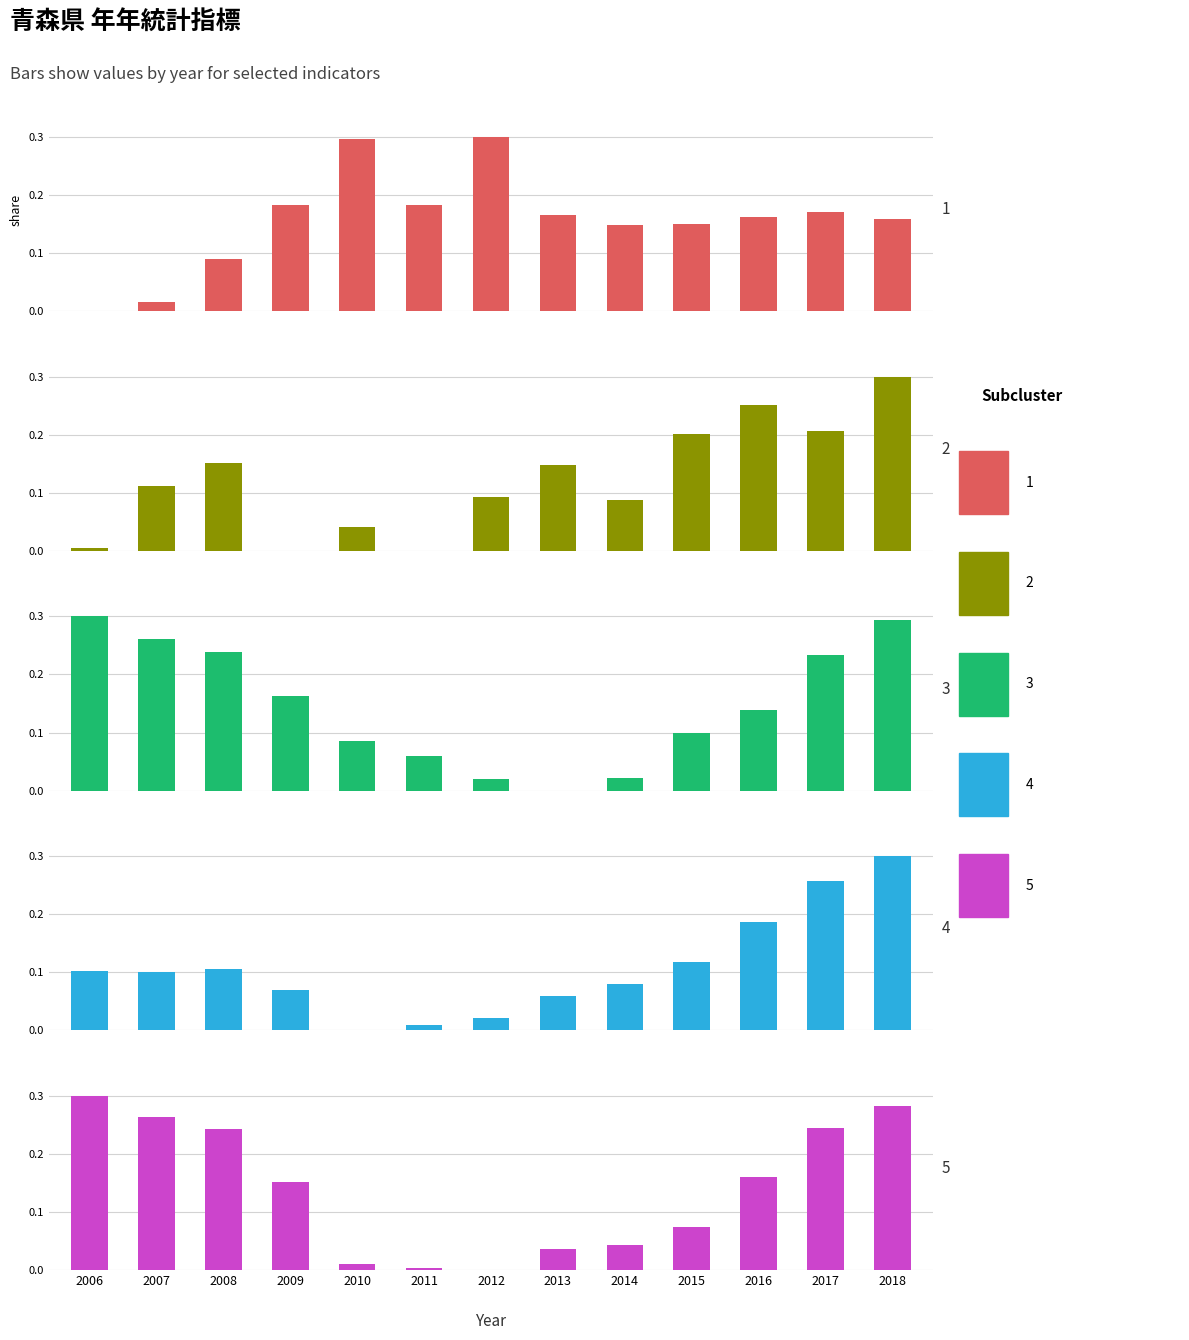

At which category is the sum across all series the highest?

2018